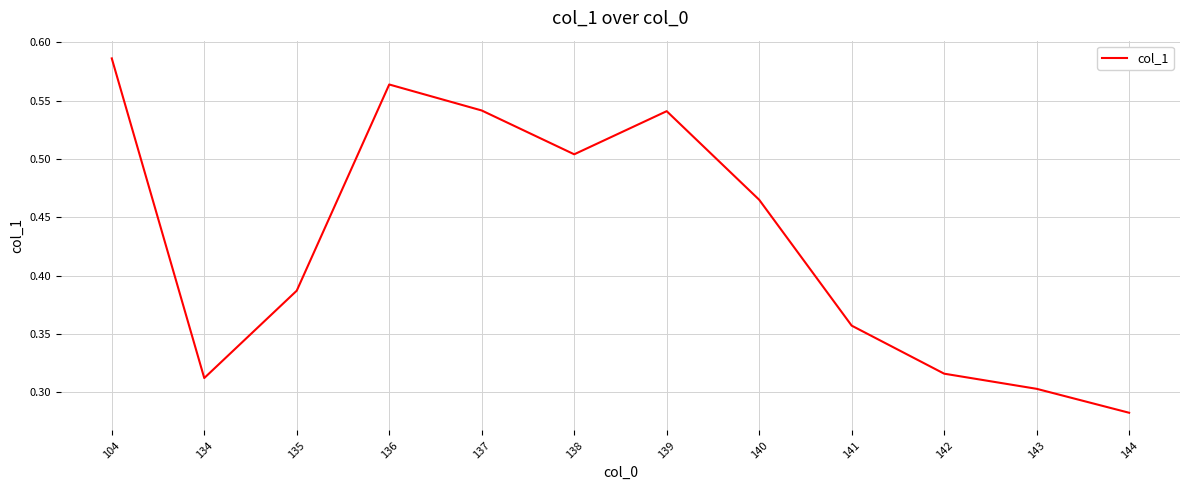

Is it true that the value at 134 is 0.3?

True